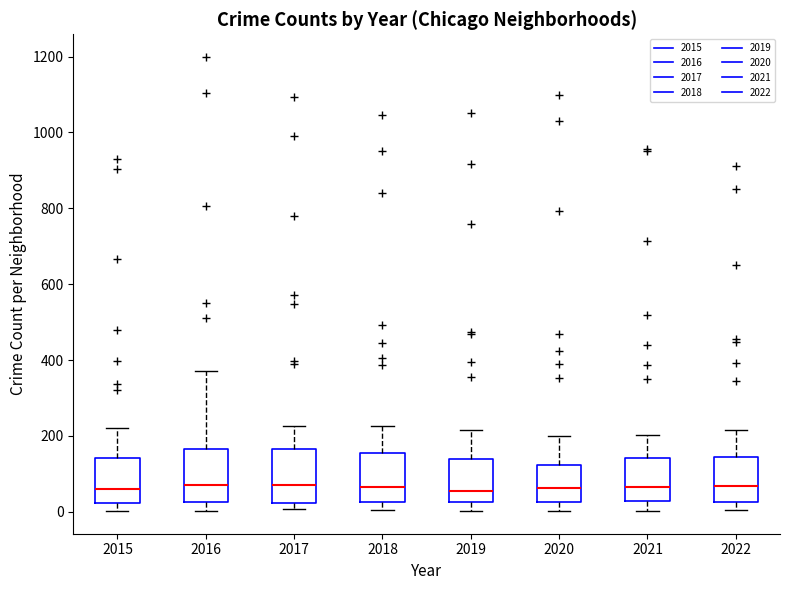

Where is the lower edge of the box at x = 2016 on the y-axis? The values are not printed on the chart, so give them approximately, as read against the axis.

20